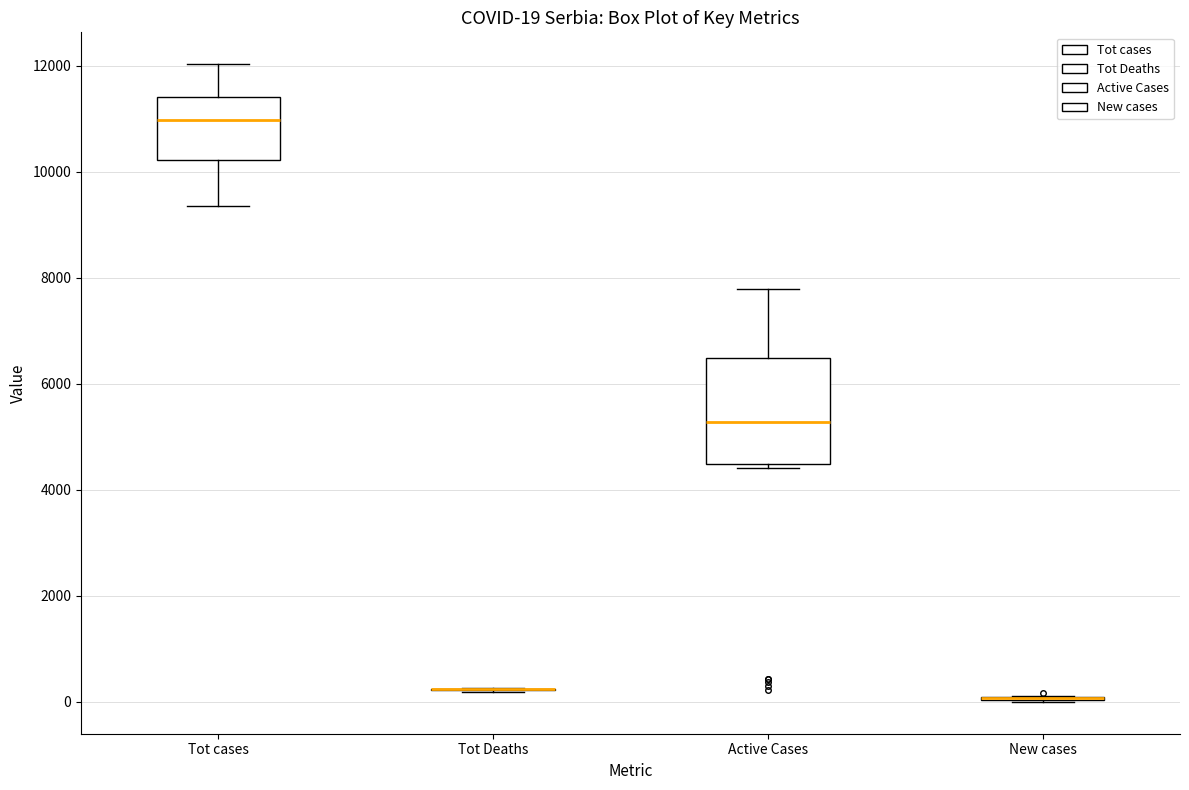

Which box is the tallest, from its lower edge to its upper edge?

Active Cases